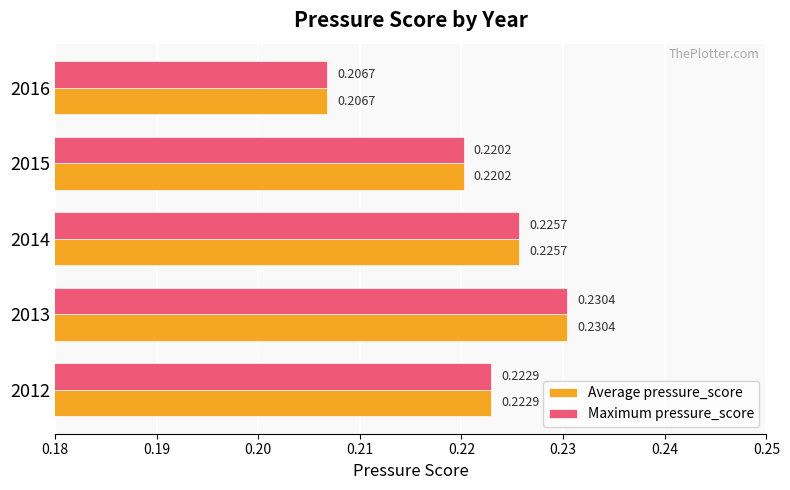

List the labels in order of Average pressure_score value, largest first.

2013, 2014, 2012, 2015, 2016